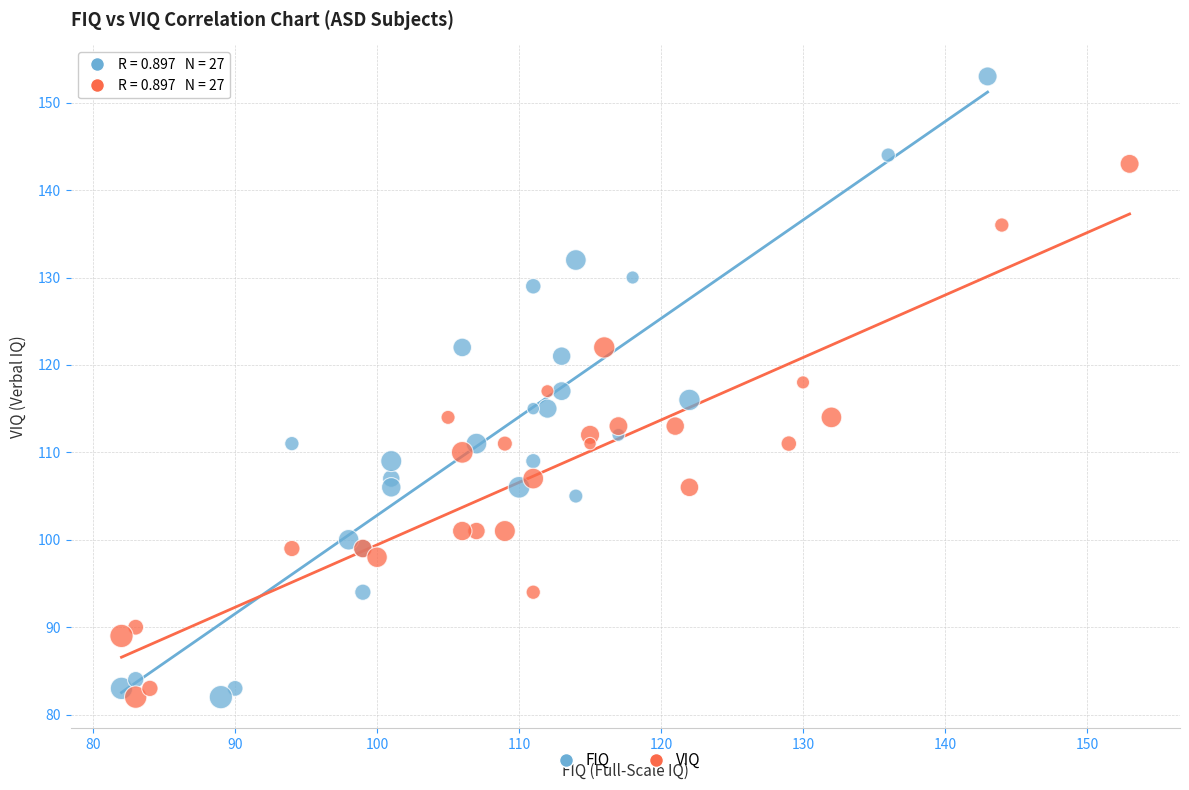

Which series contains the highest Y value?

FIQ